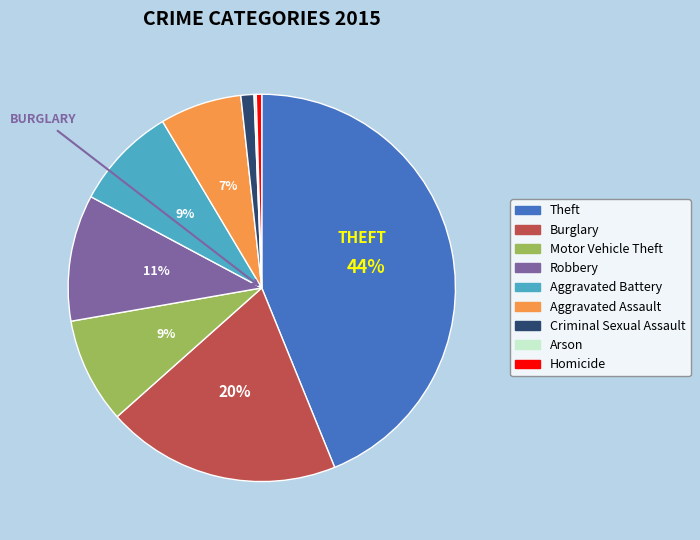

To the nearest percent, what portion does Robbery represent?

11%